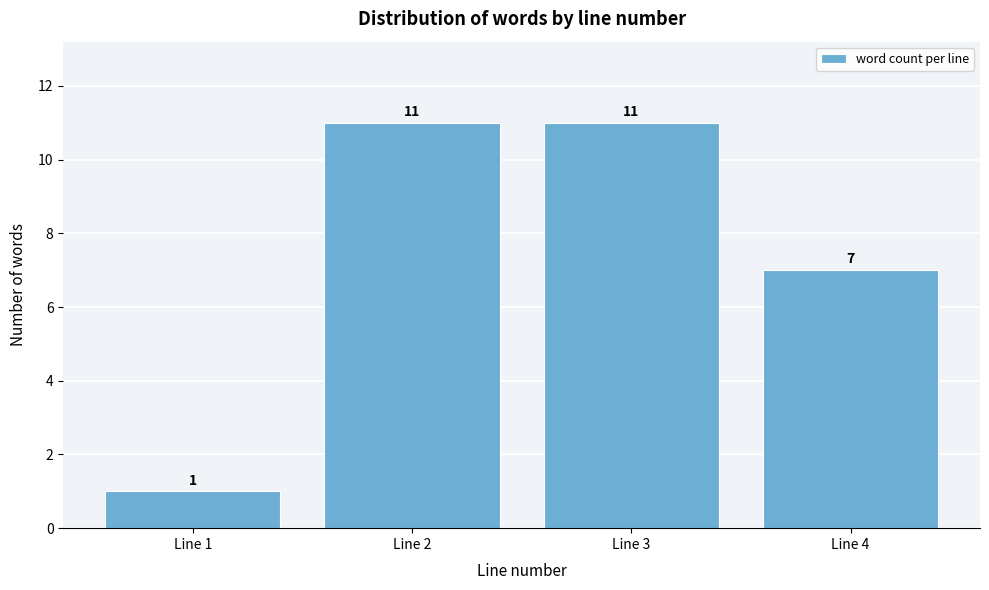

Reading right to left, list all the values displayed in this chart.

Line 4=7	Line 3=11	Line 2=11	Line 1=1